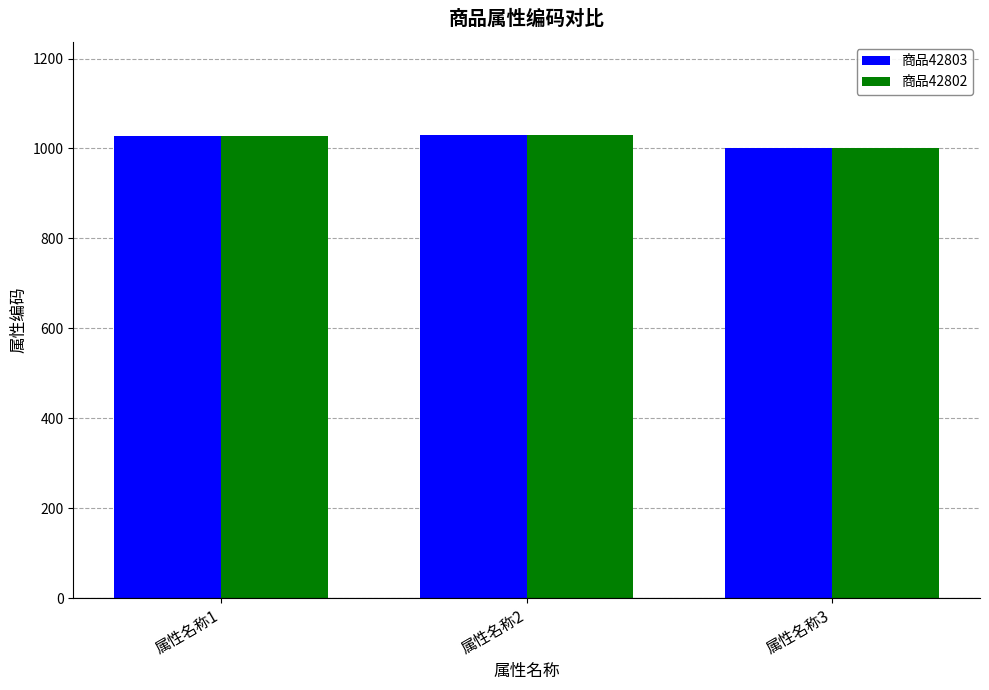

What is the value of the 商品42803 bar at the 3rd from the left?

1002